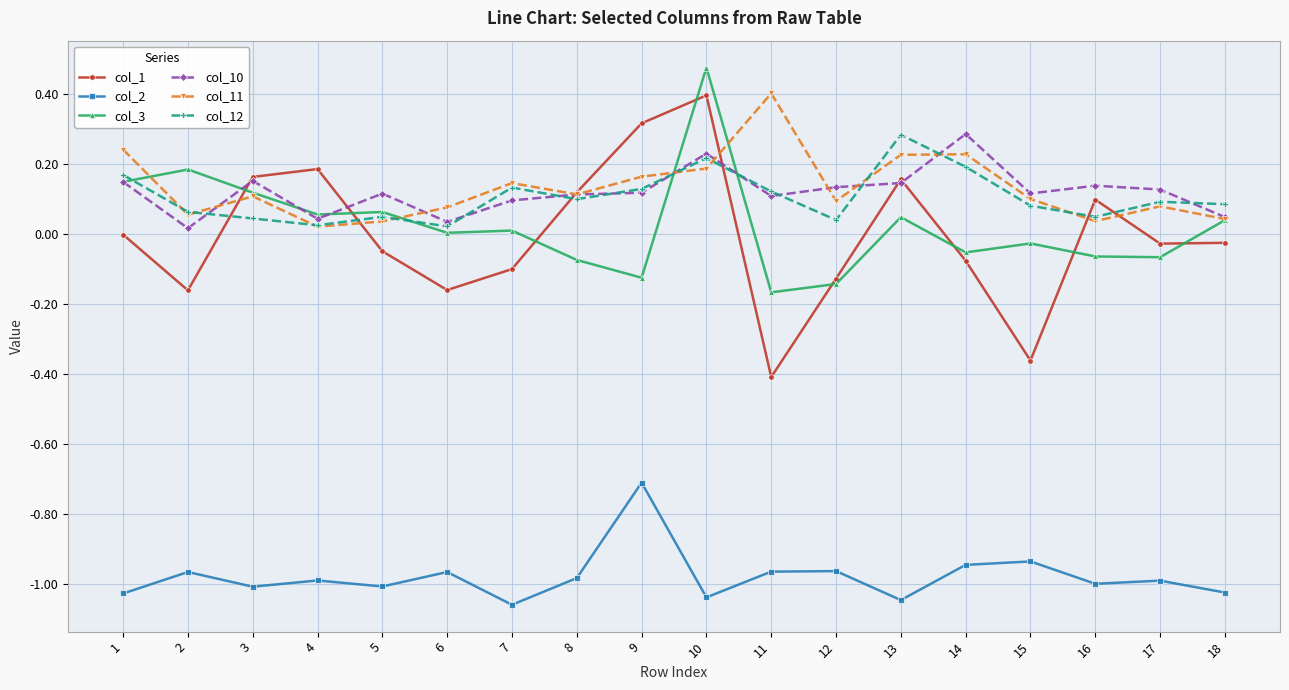

Which series has the largest range (max minus min)?

col_1